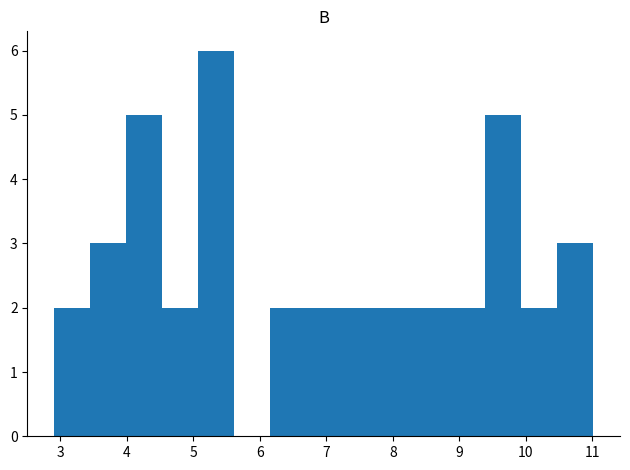

Which range on the x-axis has the tallest bar?

5.07 to 5.61